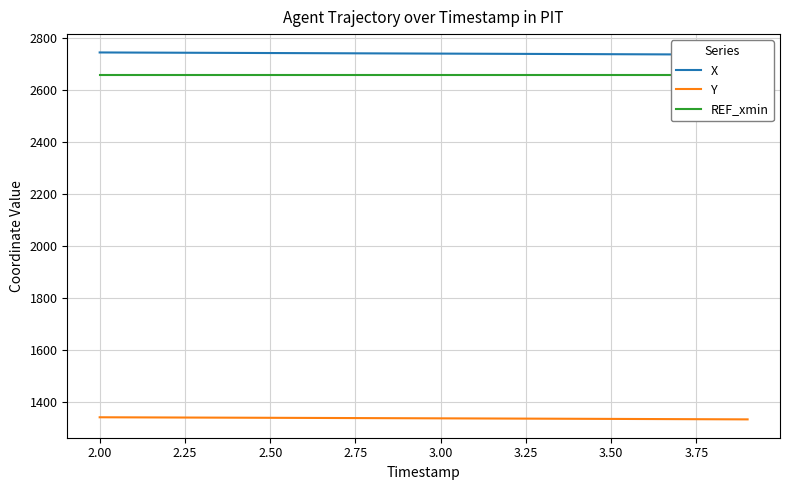

True or false: X and Y cross at least once.

False